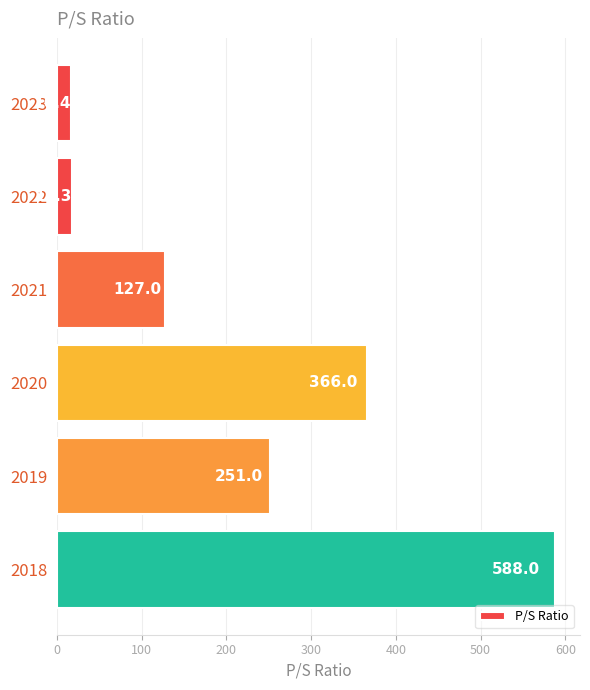

How many data points are less than 251?

3